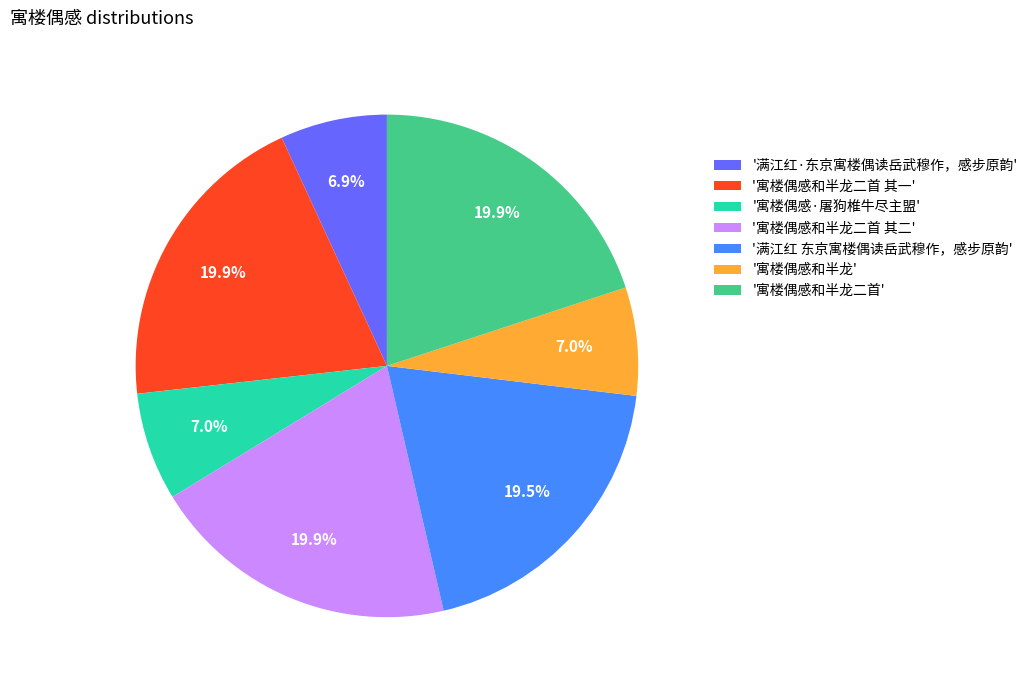

To the nearest percent, what is the average slice percentage?

14%